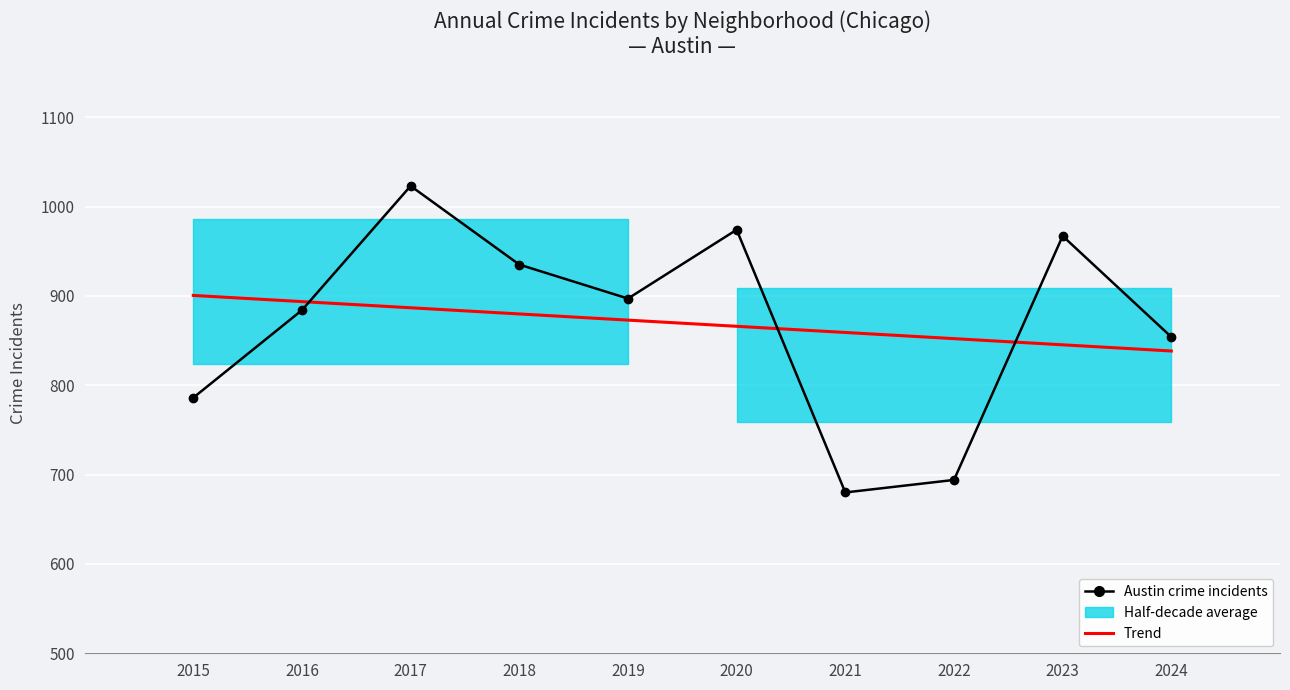

True or false: Trend has a value of 370.1 at 2023.

False